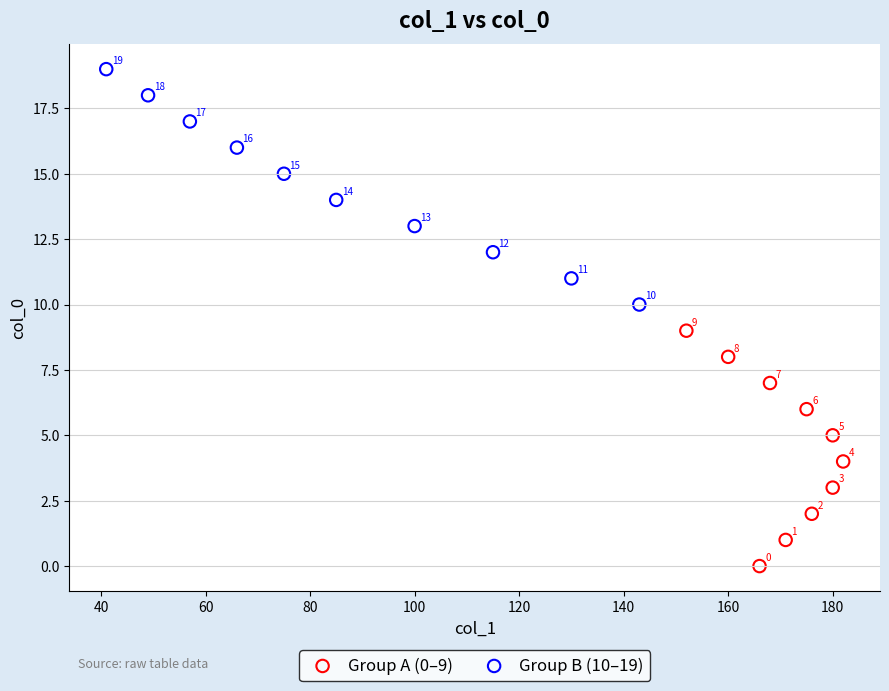

Which series reaches the maximum Y coordinate?

Group B (10–19)